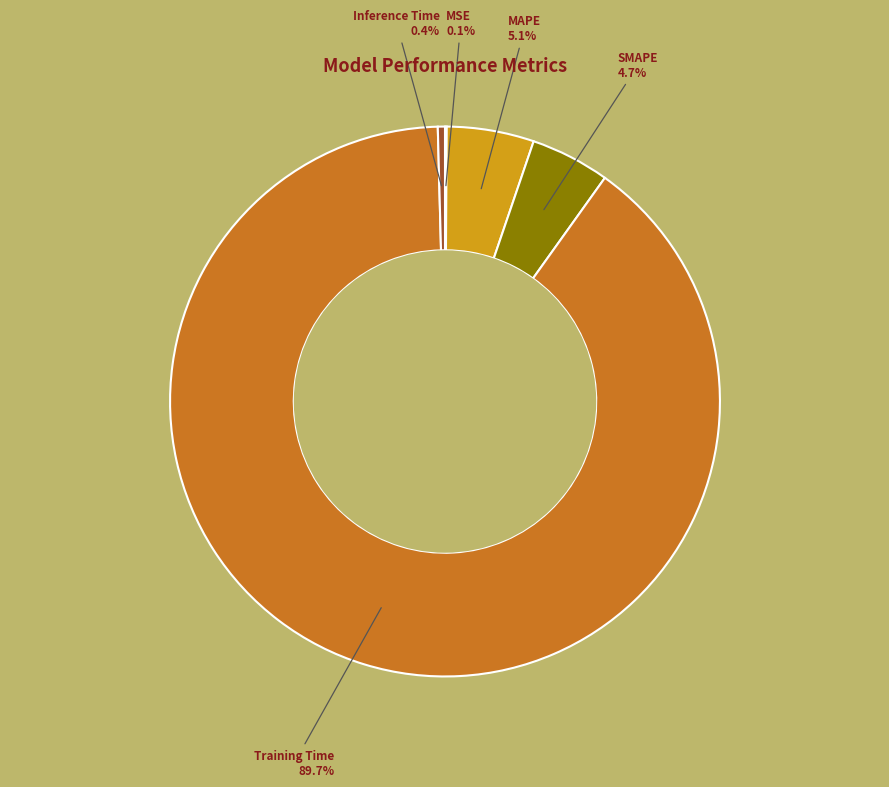

Is there any slice that represents more than half of the pie?

Yes